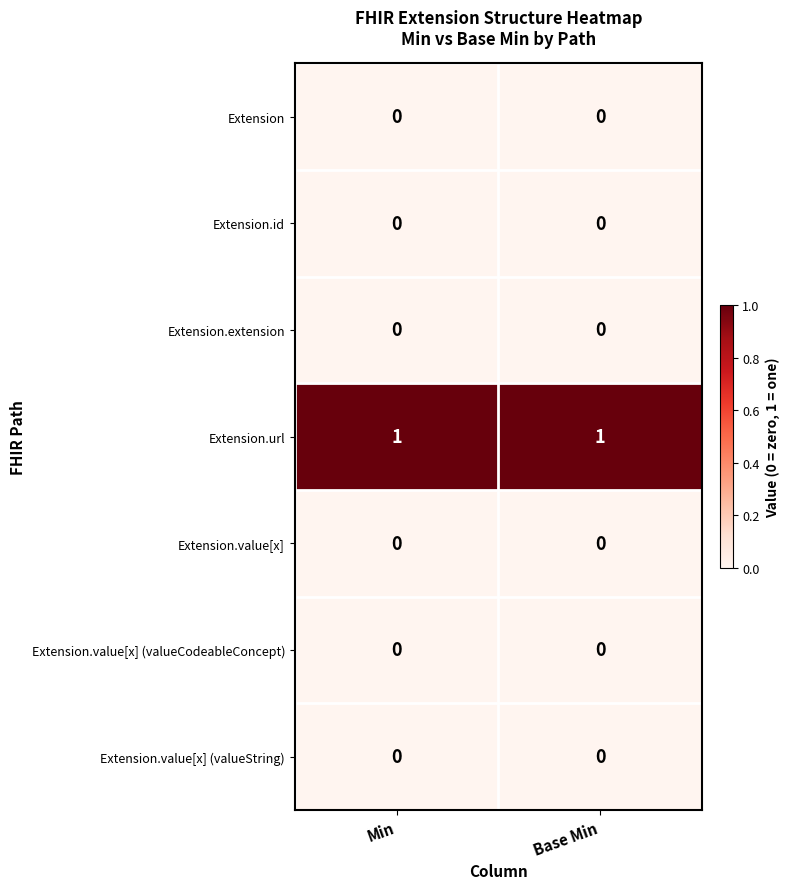

At how many categories does at least one series exceed 0?

2